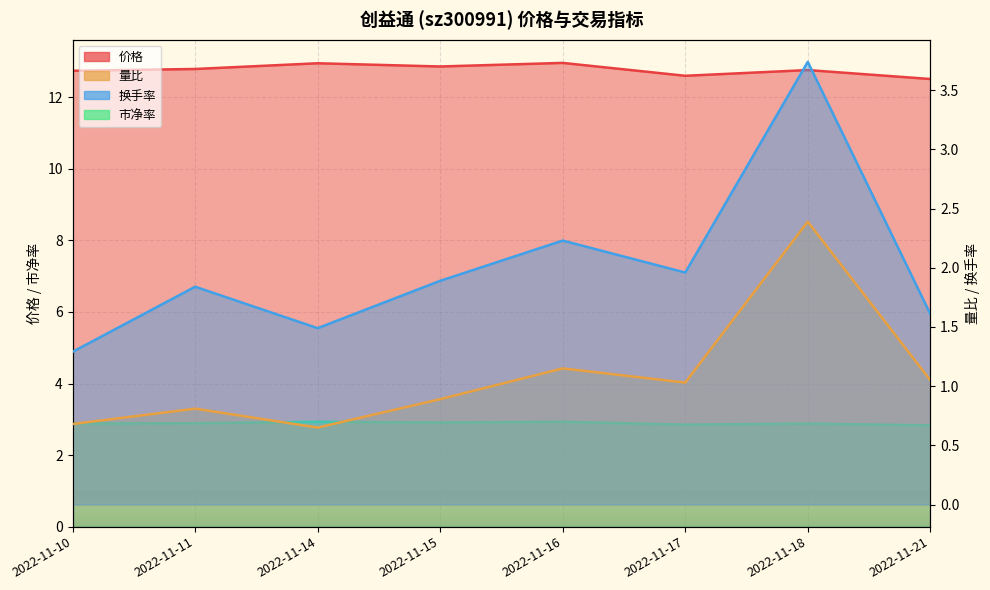

List the labels in order of 换手率 value, largest first.

2022-11-18, 2022-11-16, 2022-11-17, 2022-11-15, 2022-11-11, 2022-11-21, 2022-11-14, 2022-11-10